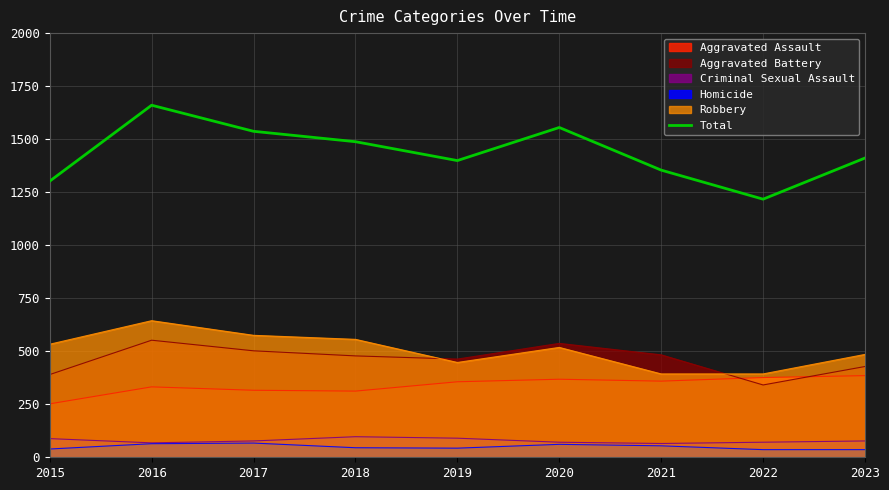

Where does the data first go above 1411?

2016